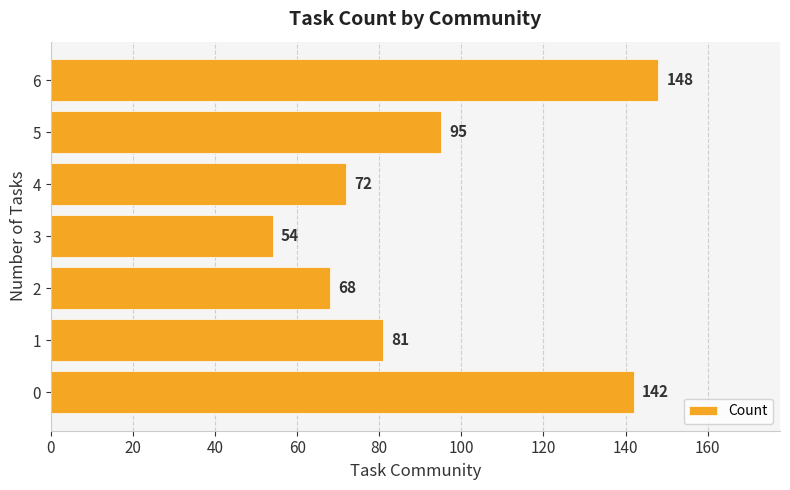

At which label is the value closest to 101?

5